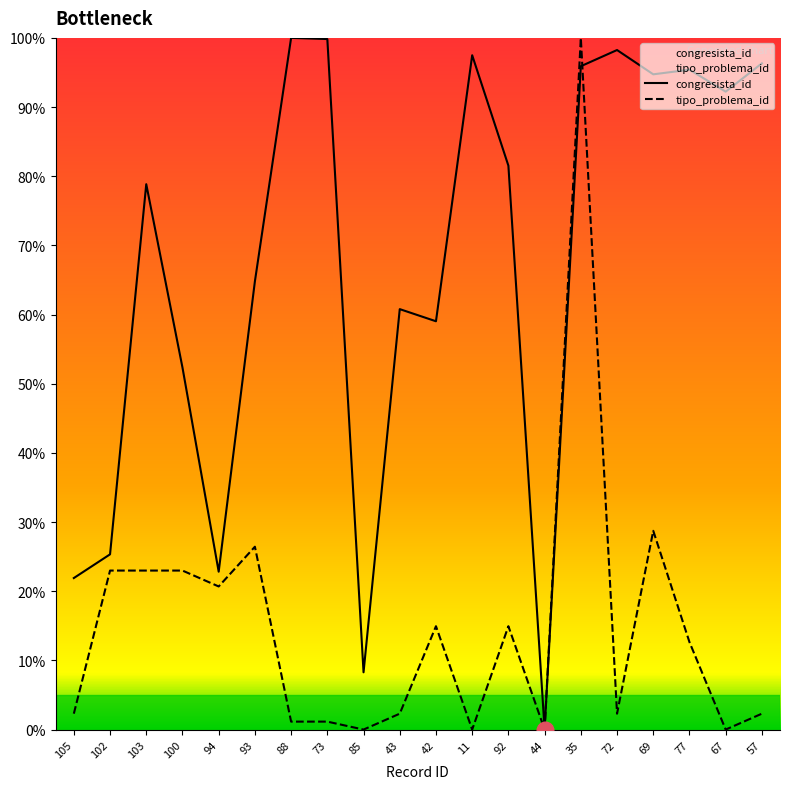

Which series ends up on top after the final intersection of congresista_id and tipo_problema_id?

congresista_id